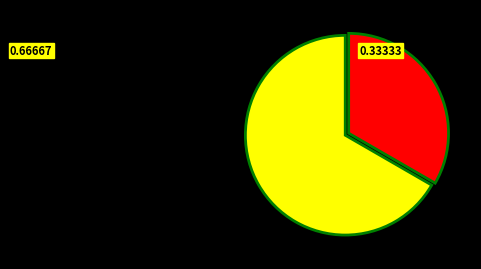

Is there any slice that represents more than half of the pie?

Yes